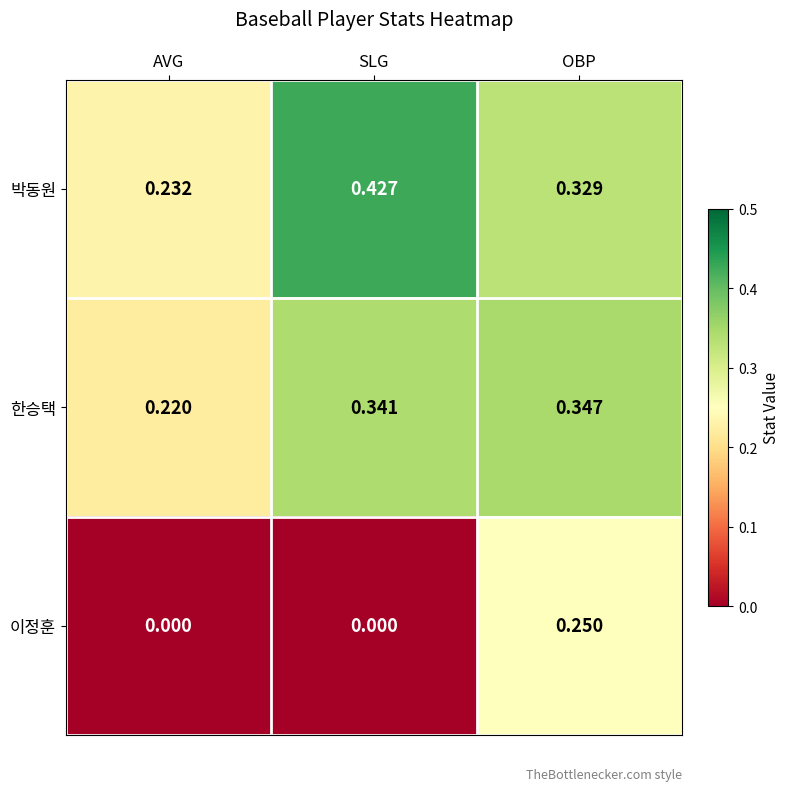

Rank the categories by 박동원 value from lowest to highest.

AVG, OBP, SLG